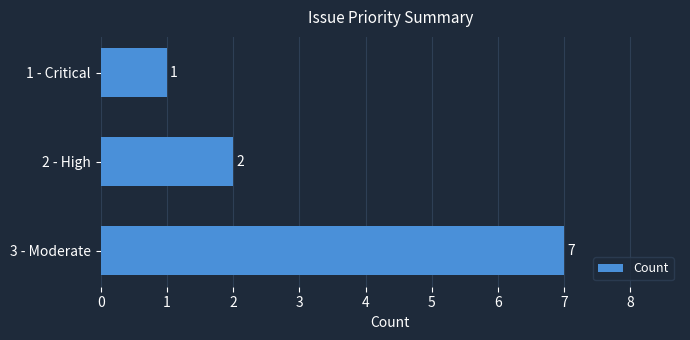

Between 1 - Critical and 3 - Moderate, which is larger?

3 - Moderate